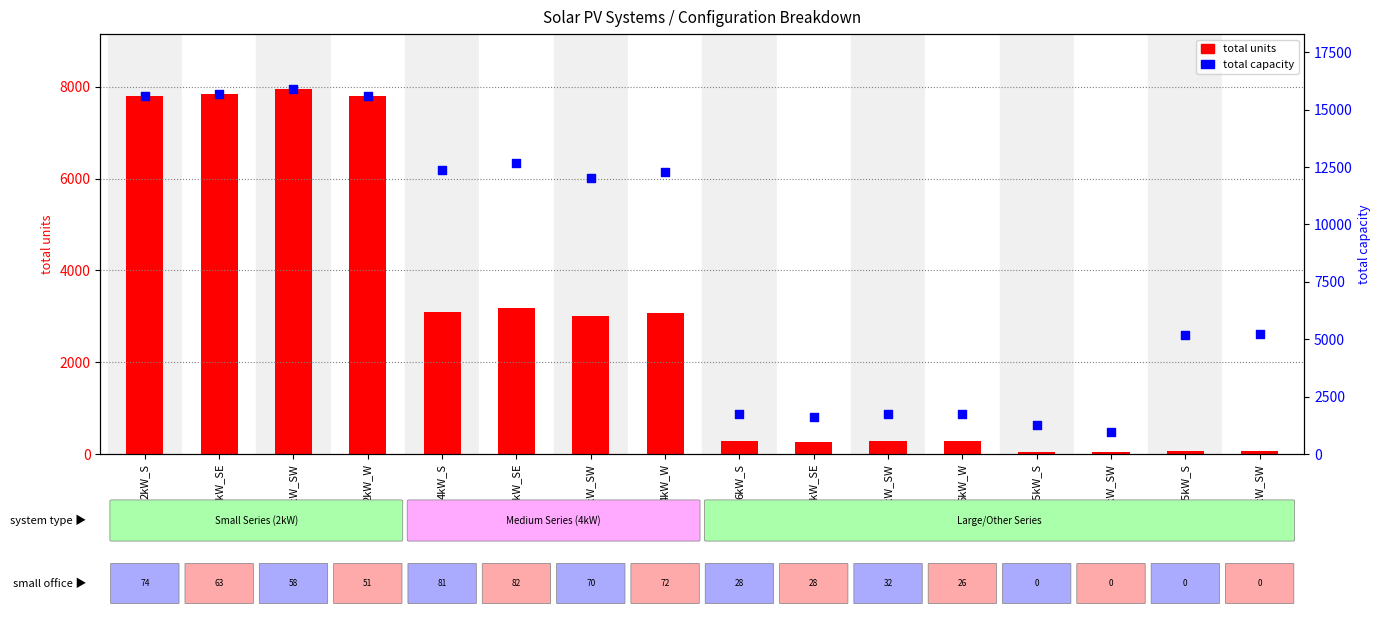

Which series has the largest total across all categories?

total capacity